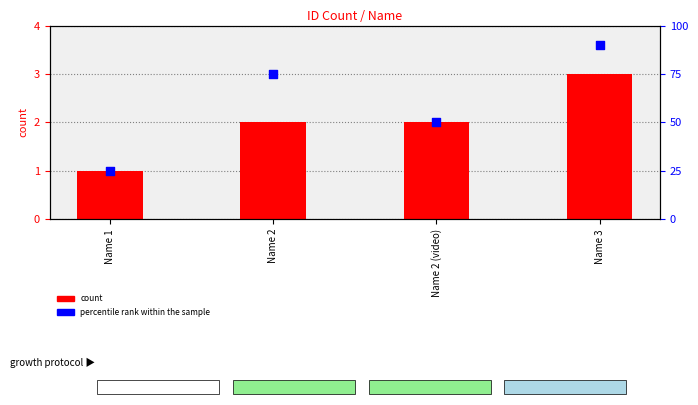

Which series reaches the minimum Y coordinate?

count